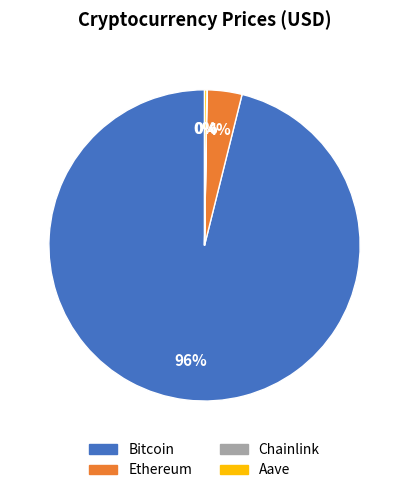

Is the sum of Bitcoin and Ethereum greater than half?

Yes